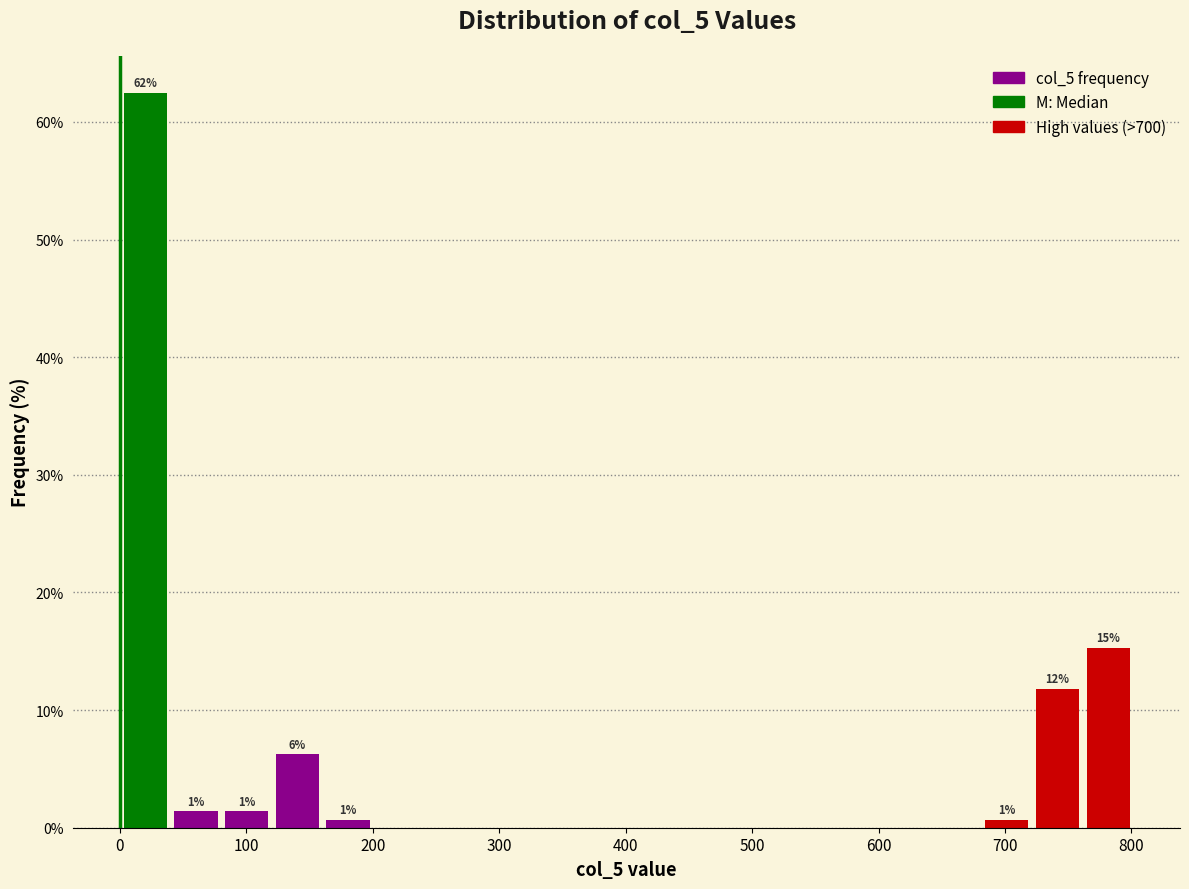

Over which range of the x-axis is the bar tallest?

0 to 40